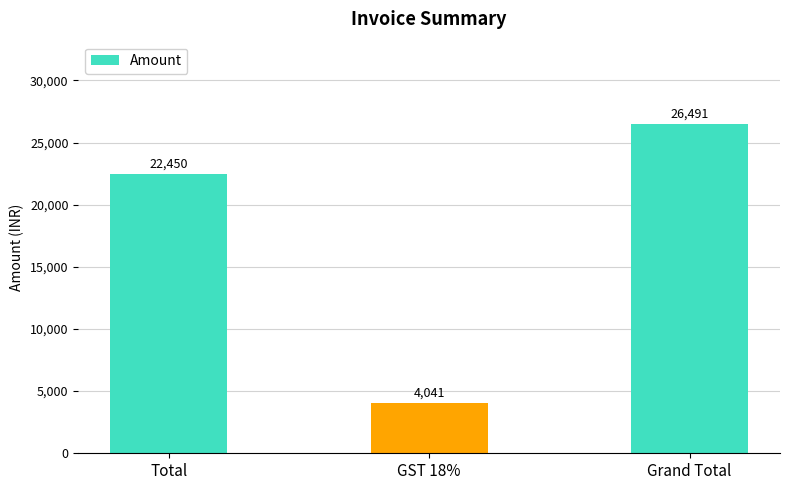

How many categories are shown in the chart?

3